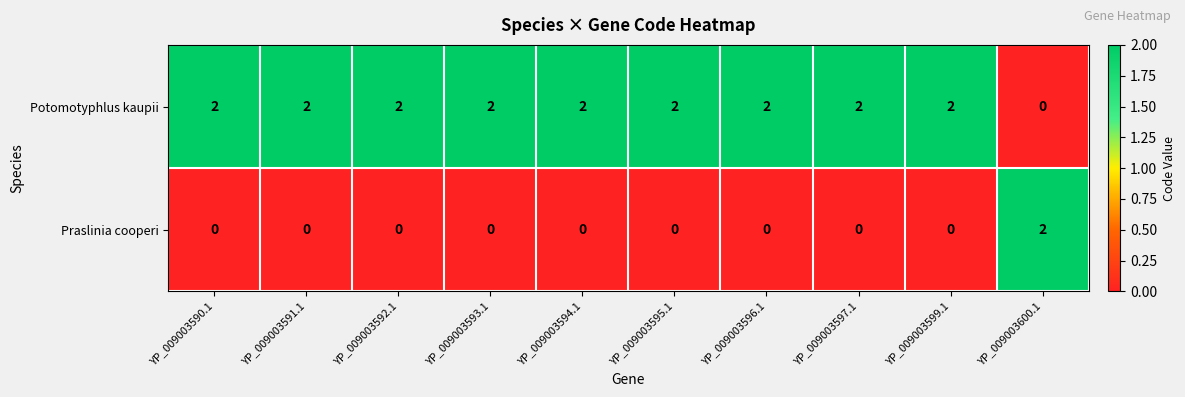

Reading right to left, what are all the values shown in this chart?

Potomotyphlus kaupii: YP_009003600.1=0	YP_009003599.1=2	YP_009003597.1=2	YP_009003596.1=2	YP_009003595.1=2	YP_009003594.1=2	YP_009003593.1=2	YP_009003592.1=2	YP_009003591.1=2	YP_009003590.1=2
Praslinia cooperi: YP_009003600.1=2	YP_009003599.1=0	YP_009003597.1=0	YP_009003596.1=0	YP_009003595.1=0	YP_009003594.1=0	YP_009003593.1=0	YP_009003592.1=0	YP_009003591.1=0	YP_009003590.1=0